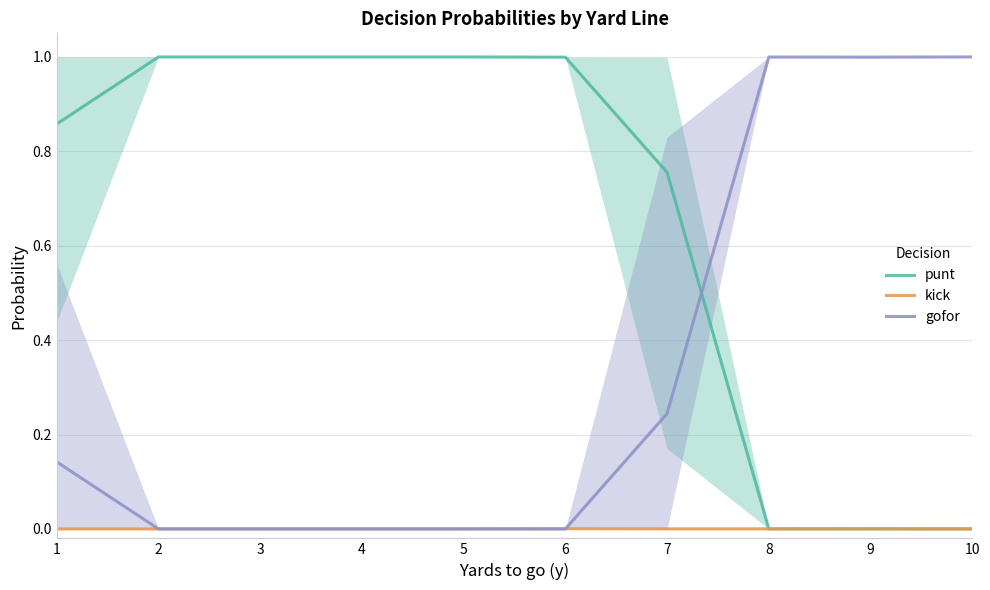

True or false: gofor has a value of 0.2 at 7.

True